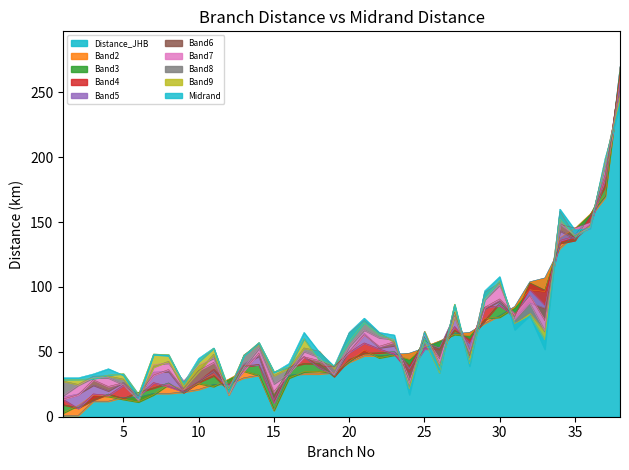

How many interior local valleys does the Distance from JHB series have?

1